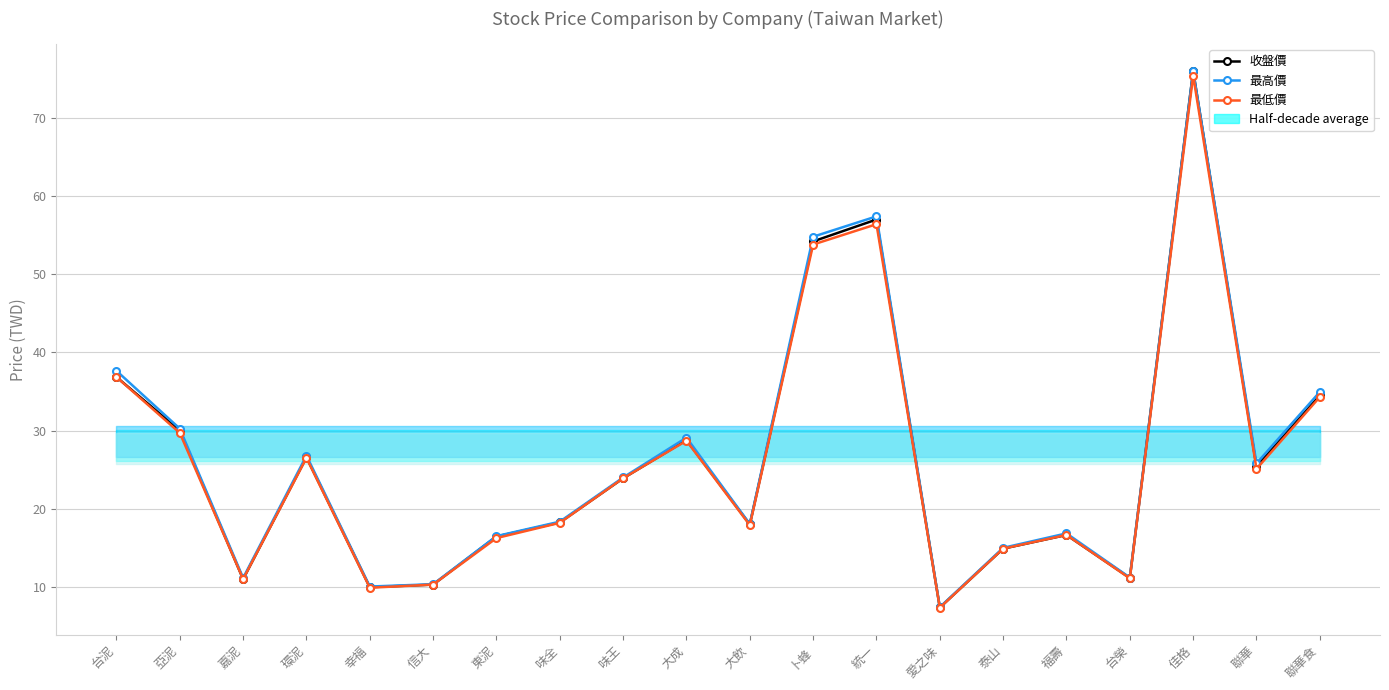

Which series has the largest total across all categories?

最高價